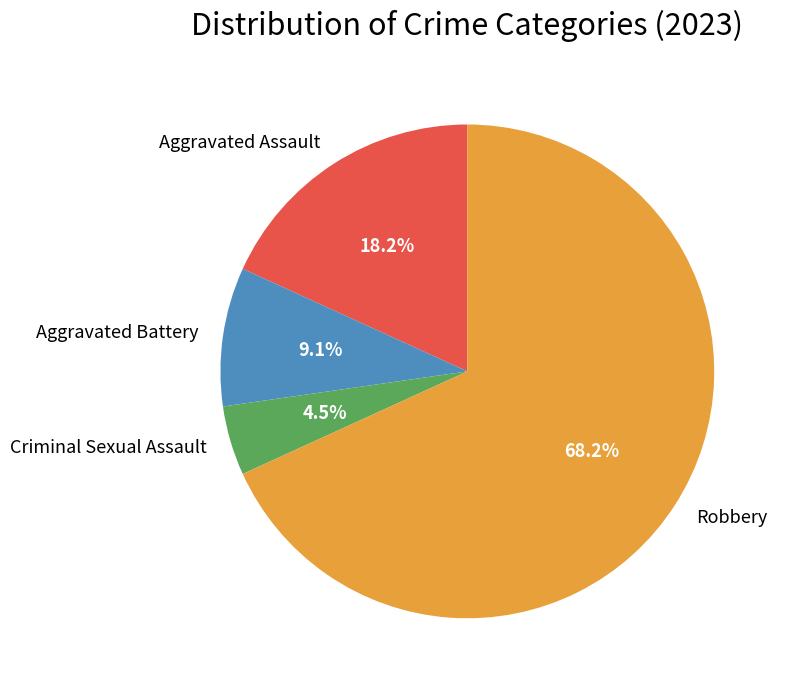

Between Criminal Sexual Assault and Aggravated Battery, which is larger?

Aggravated Battery